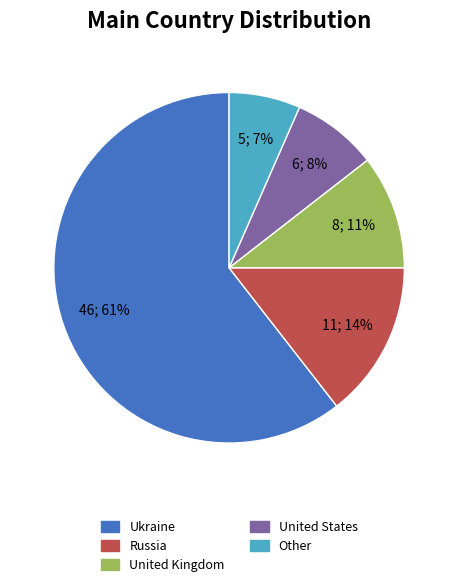

Which has a higher value, United States or Other?

United States